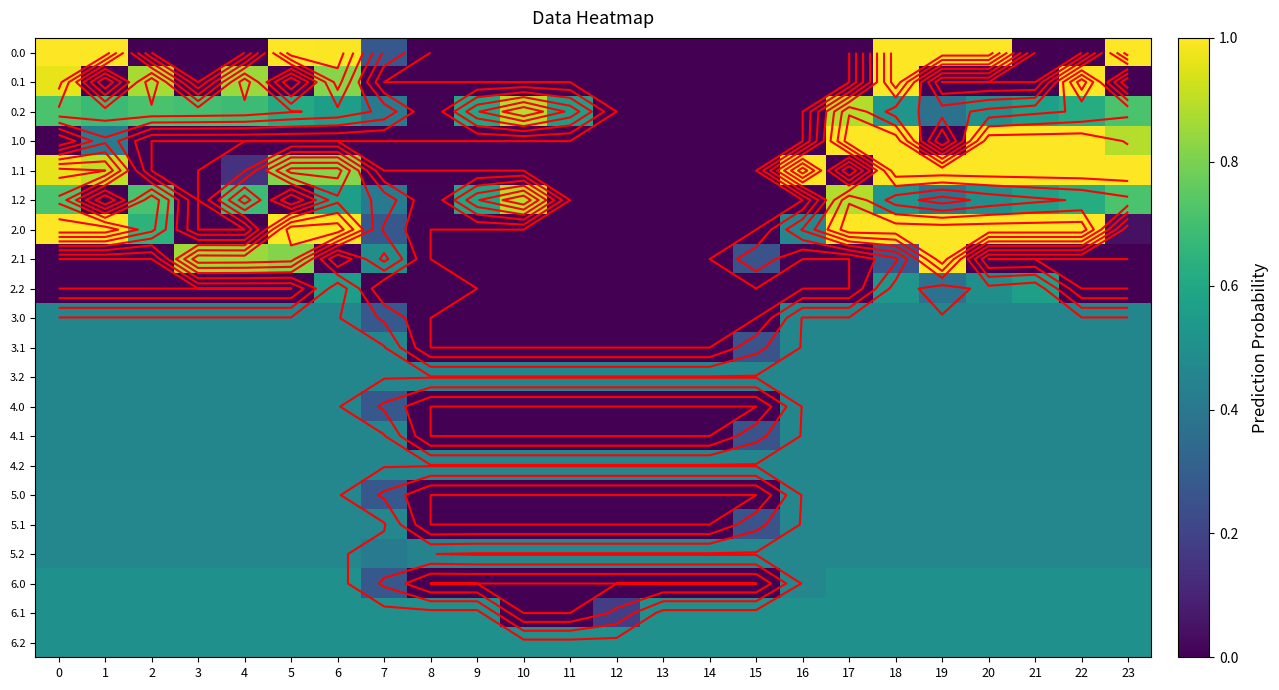

Is the value of 5.1 at 11 greater than the value of 6.0 at 15?

No